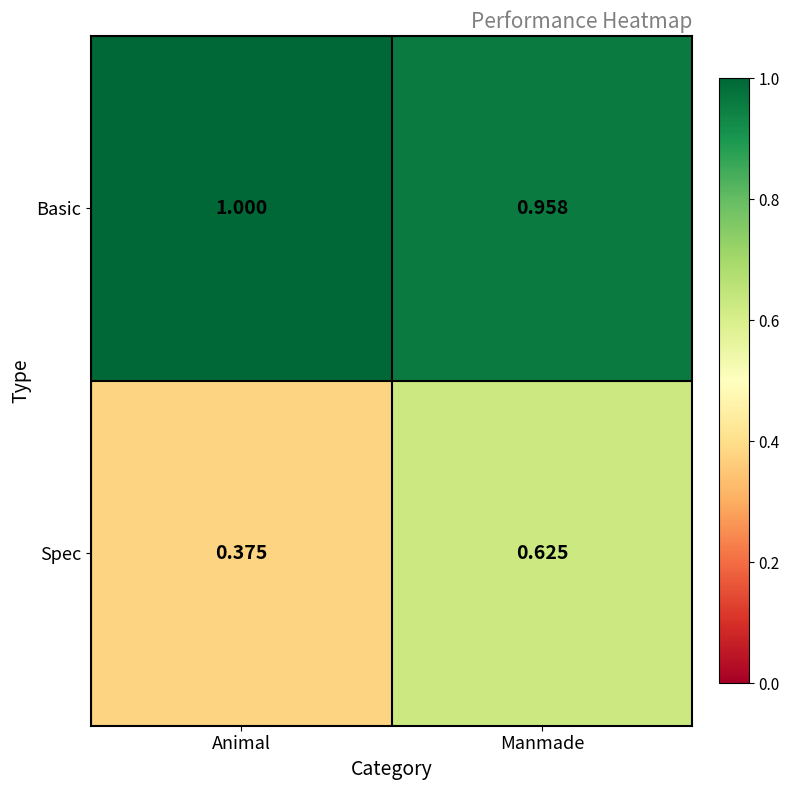

Is the value of Basic at Manmade greater than the value of Spec at Manmade?

Yes